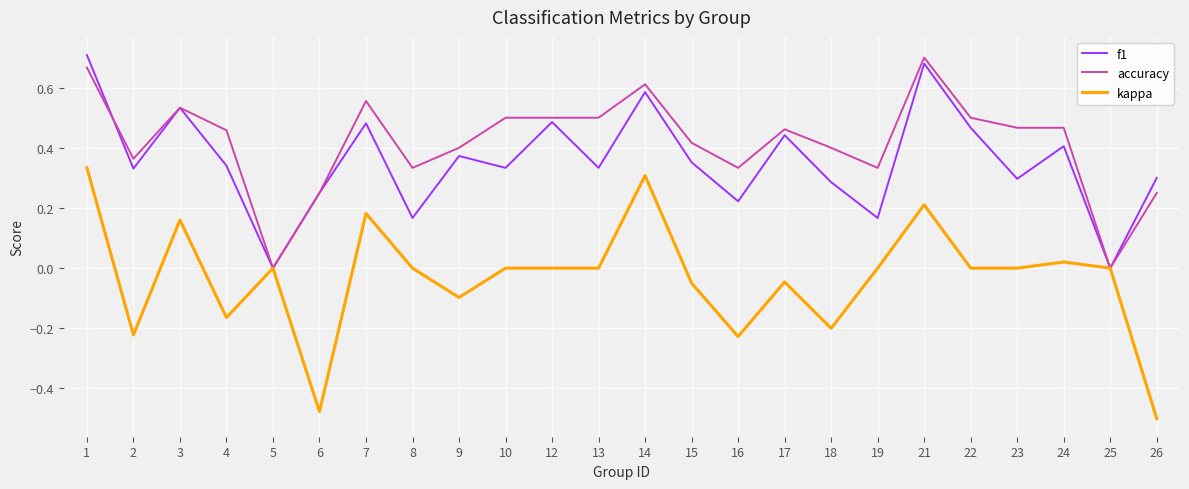

Between 4 and 10, which series saw the biggest shift?

kappa